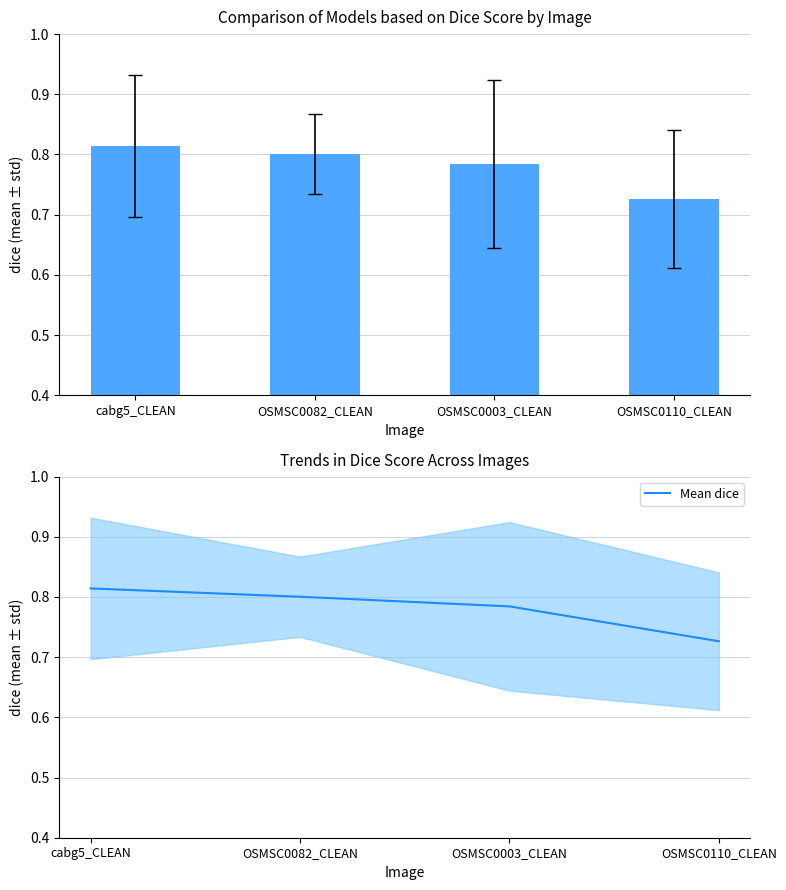

At which category does the chart reach its peak across all series?

cabg5_CLEAN